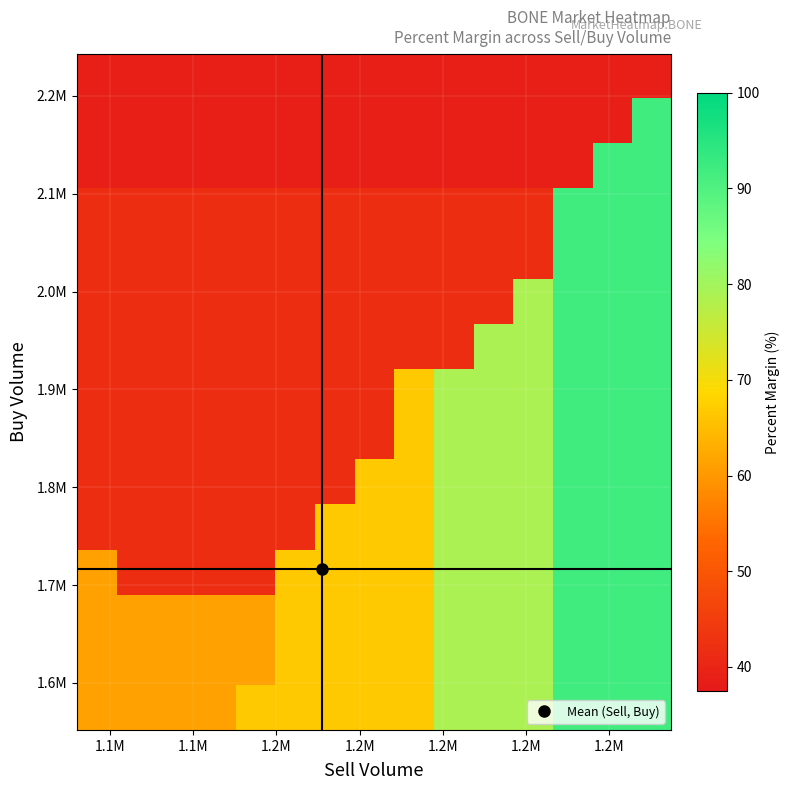

What is the greatest value displayed?

91.7